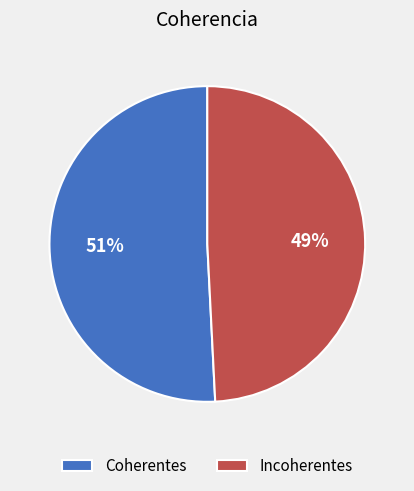

True or false: Coherentes accounts for 66% of the total.

False